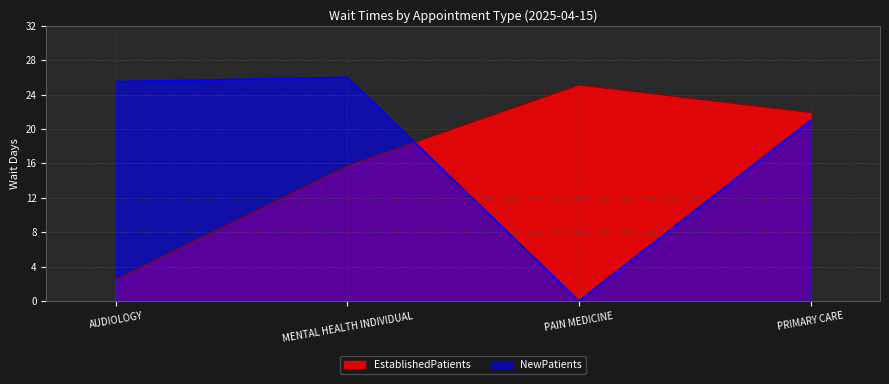

Reading left to right, extract all data points from this chart.

EstablishedPatients: 2.5	15.7	25.1	21.9
NewPatients: 25.5	26.0	0.0	21.0